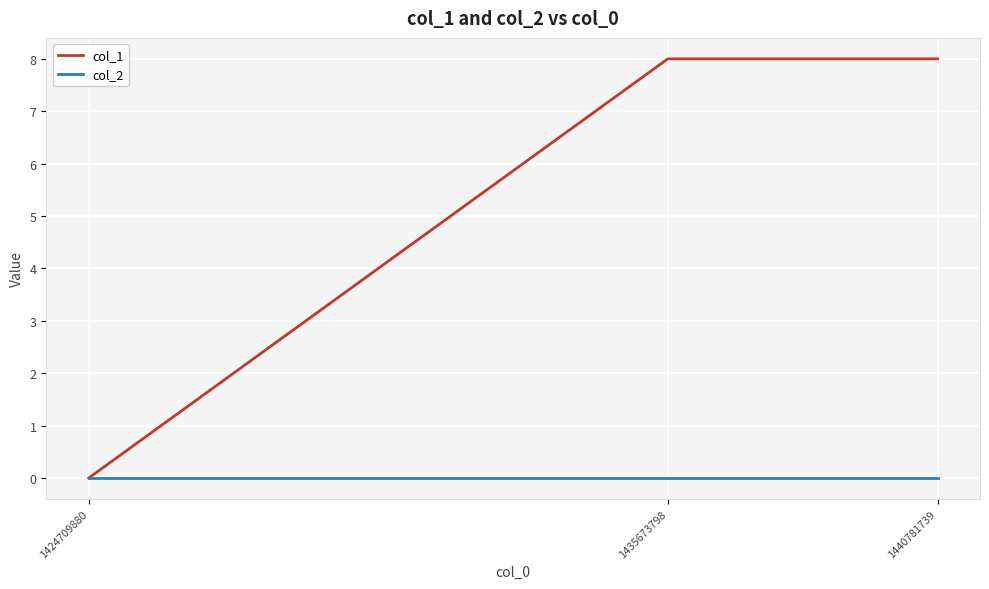

True or false: col_2 has a value of 0 at 1435673798.

True